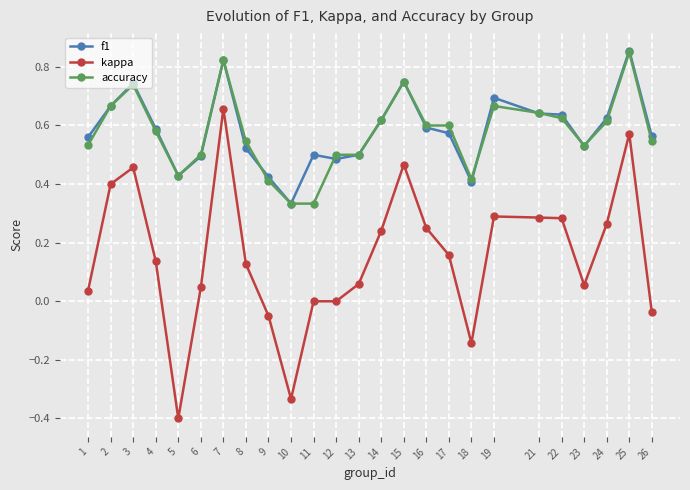

Where is the first local maximum for accuracy?

3